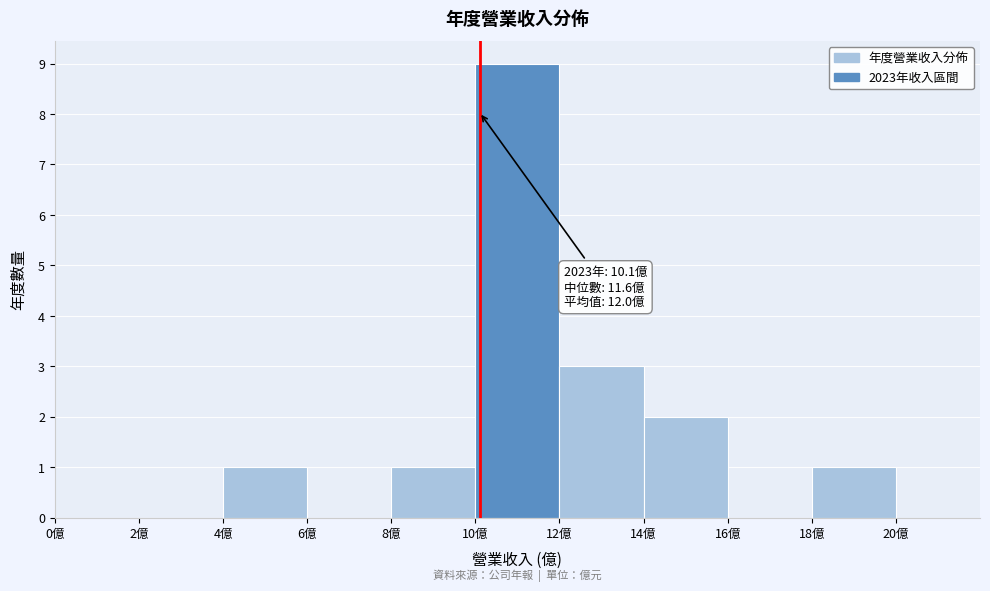

Which range on the x-axis has the tallest bar?

10 to 12